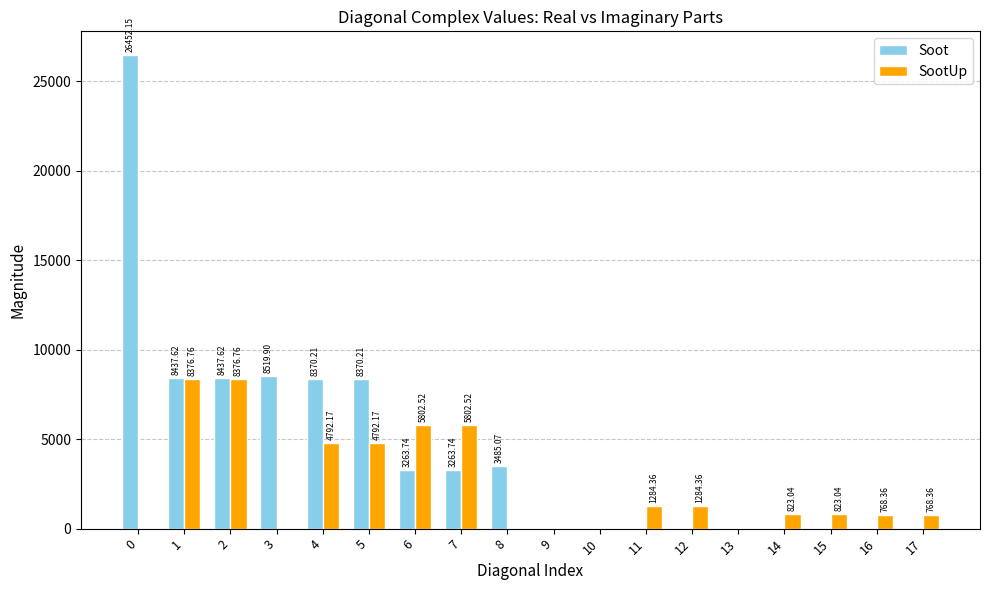

How many values in the Soot series exceed 3263?

9